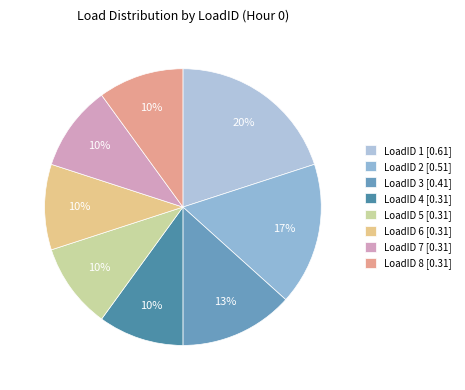

Count the number of slices in the pie.

8